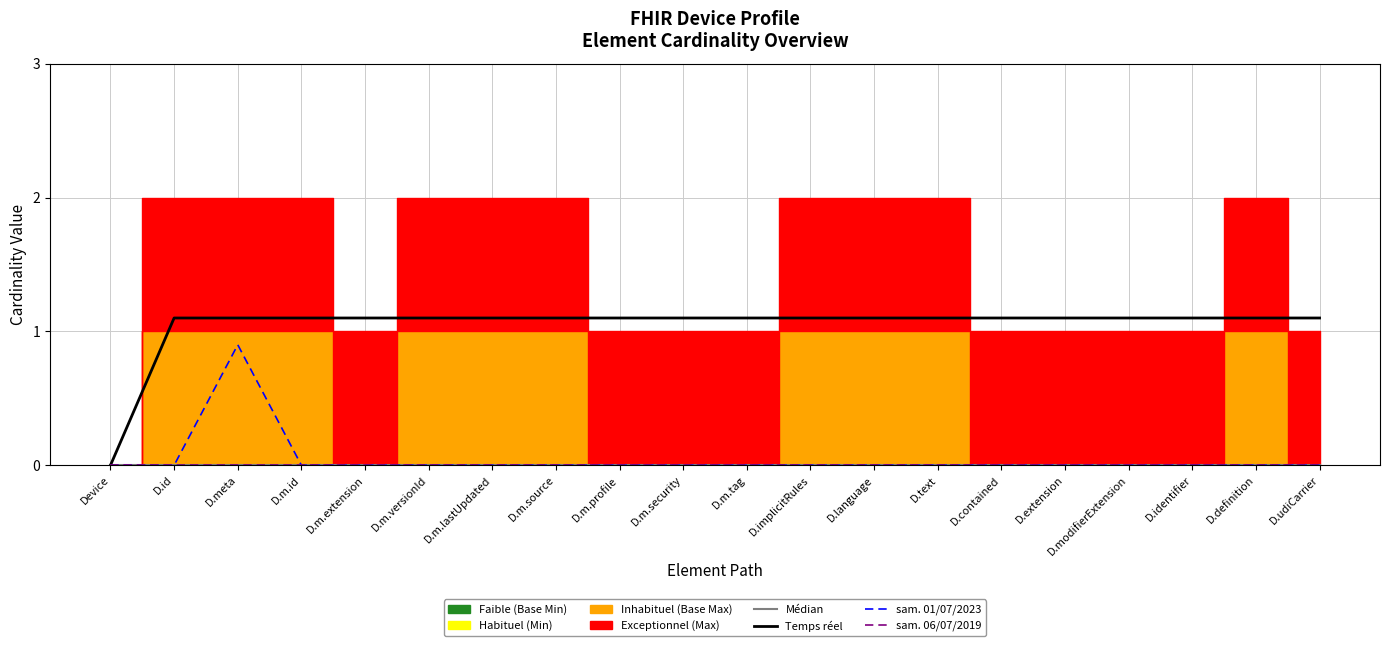

The Temps réel series shows 1.6 at D.definition. True or false?

False